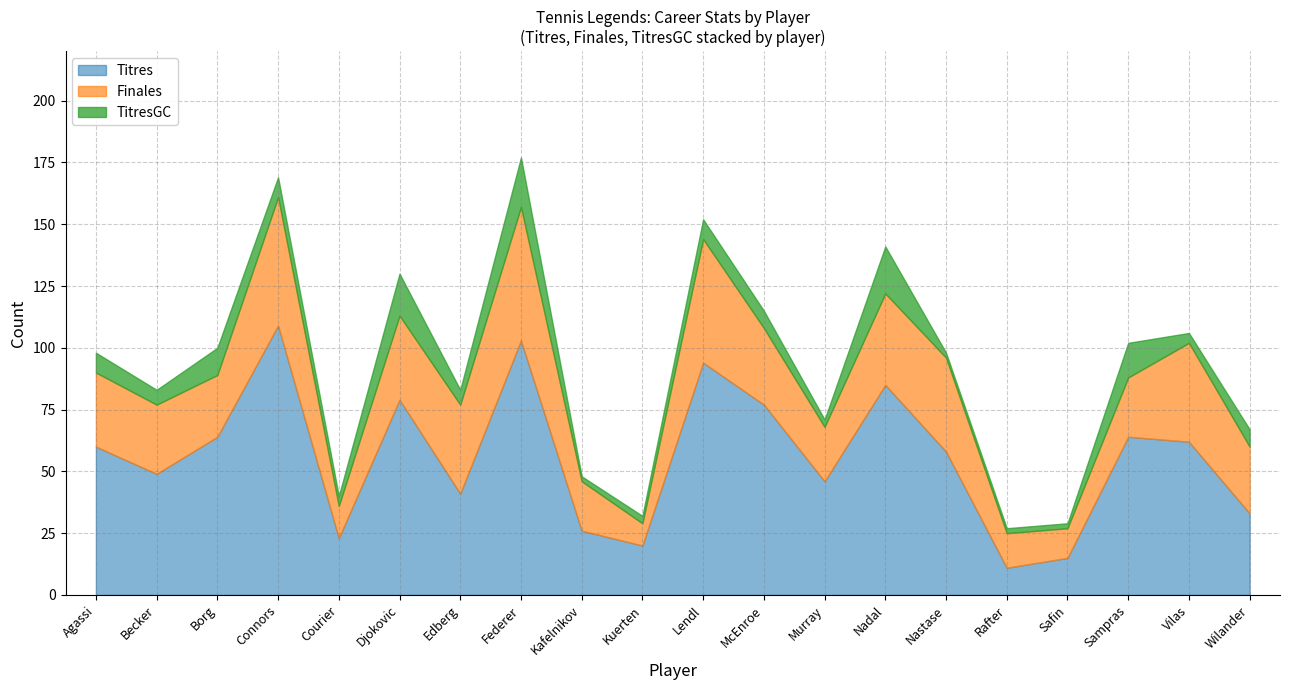

Reading left to right, extract all data points from this chart.

Finales: Agassi=30	Becker=28	Borg=25	Connors=52	Courier=13	Djokovic=34	Edberg=36	Federer=54	Kafelnikov=20	Kuerten=9	Lendl=50	McEnroe=31	Murray=22	Nadal=37	Nastase=38	Rafter=14	Safin=12	Sampras=24	Vilas=40	Wilander=27
Titres: Agassi=60	Becker=49	Borg=64	Connors=109	Courier=23	Djokovic=79	Edberg=41	Federer=103	Kafelnikov=26	Kuerten=20	Lendl=94	McEnroe=77	Murray=46	Nadal=85	Nastase=58	Rafter=11	Safin=15	Sampras=64	Vilas=62	Wilander=33
TitresGC: Agassi=8	Becker=6	Borg=11	Connors=8	Courier=4	Djokovic=17	Edberg=6	Federer=20	Kafelnikov=2	Kuerten=3	Lendl=8	McEnroe=7	Murray=3	Nadal=19	Nastase=2	Rafter=2	Safin=2	Sampras=14	Vilas=4	Wilander=7